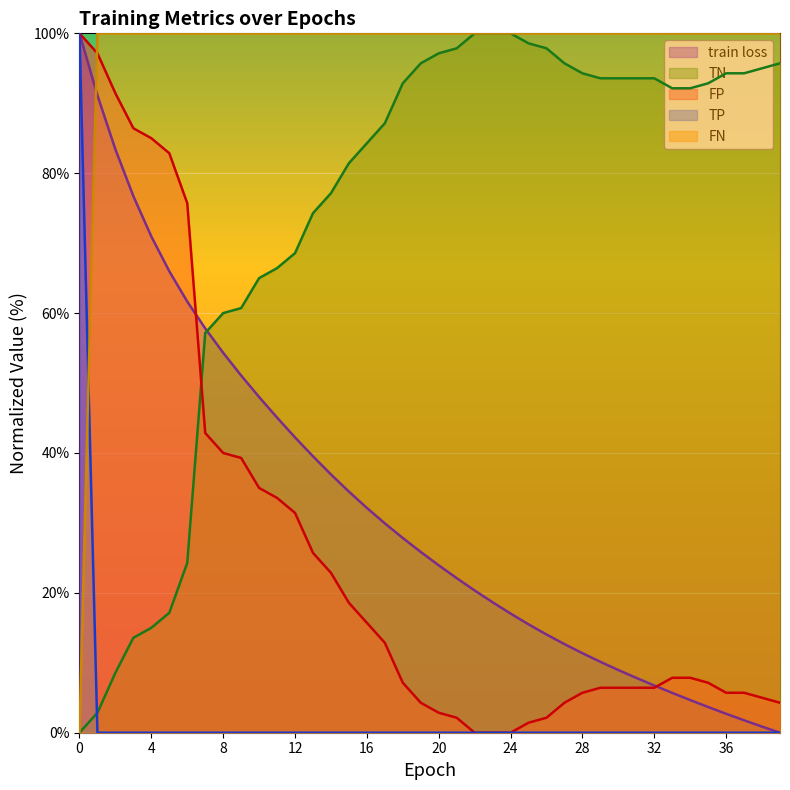

What are all the series names shown in the legend?

train loss, TN, FP, TP, FN